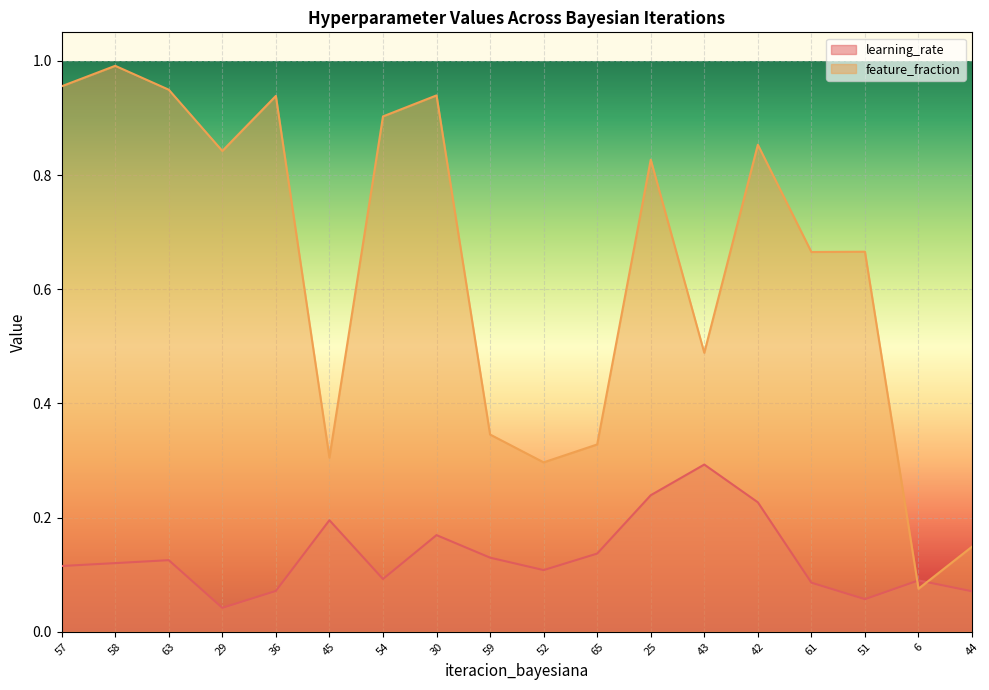

In learning_rate, how many points are lower than both neighbors (excluding endpoints)?

4